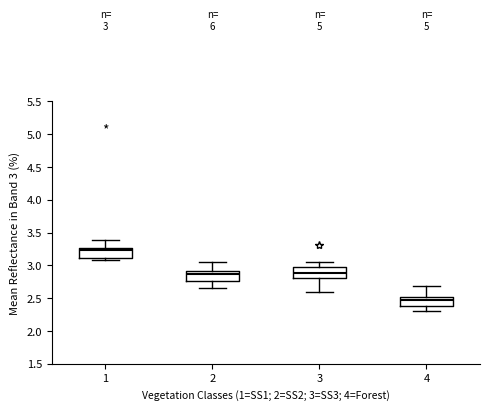

Which box has the highest median line?

1